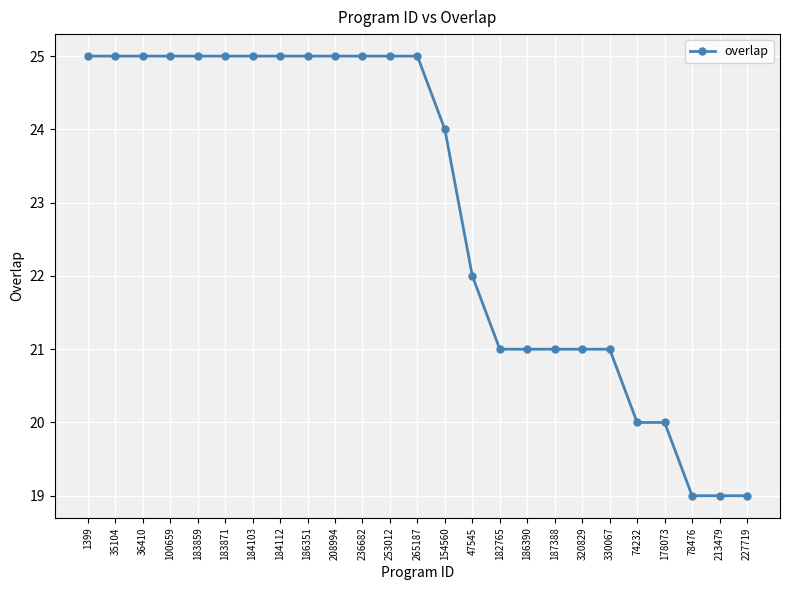

What is the label of the 15th point from the left?

47545